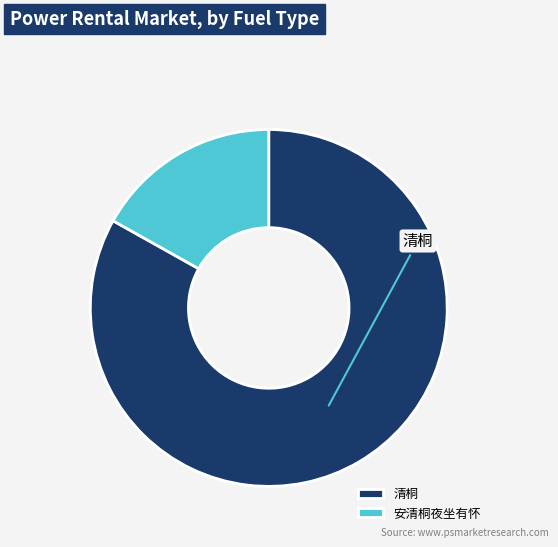

Rank the categories by value from highest to lowest.

清桐, 安清桐夜坐有怀